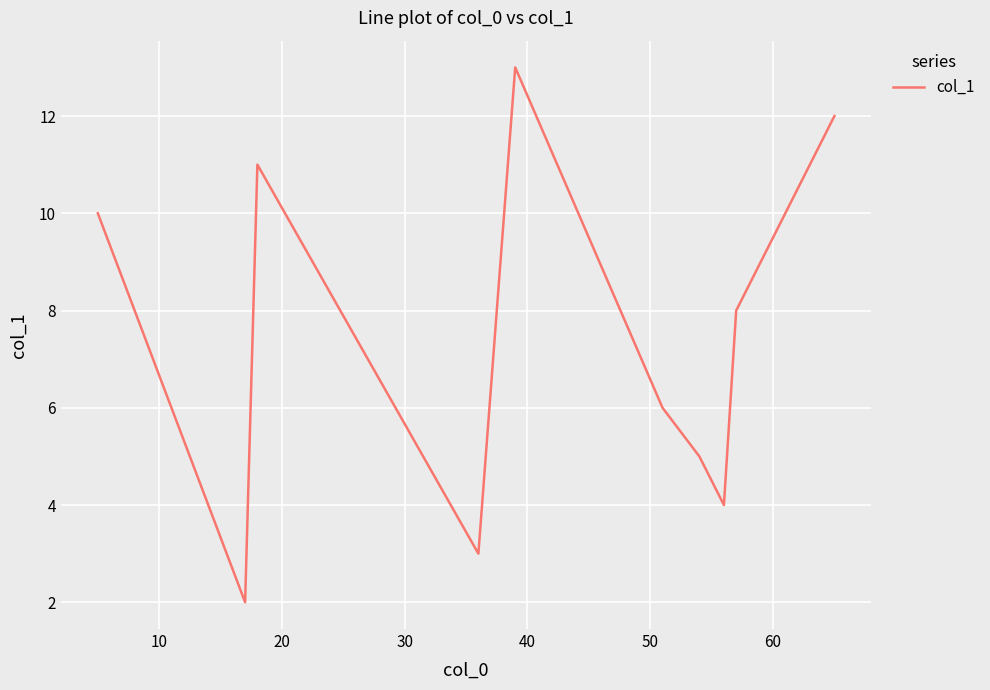

What is the smallest value displayed?

2.0